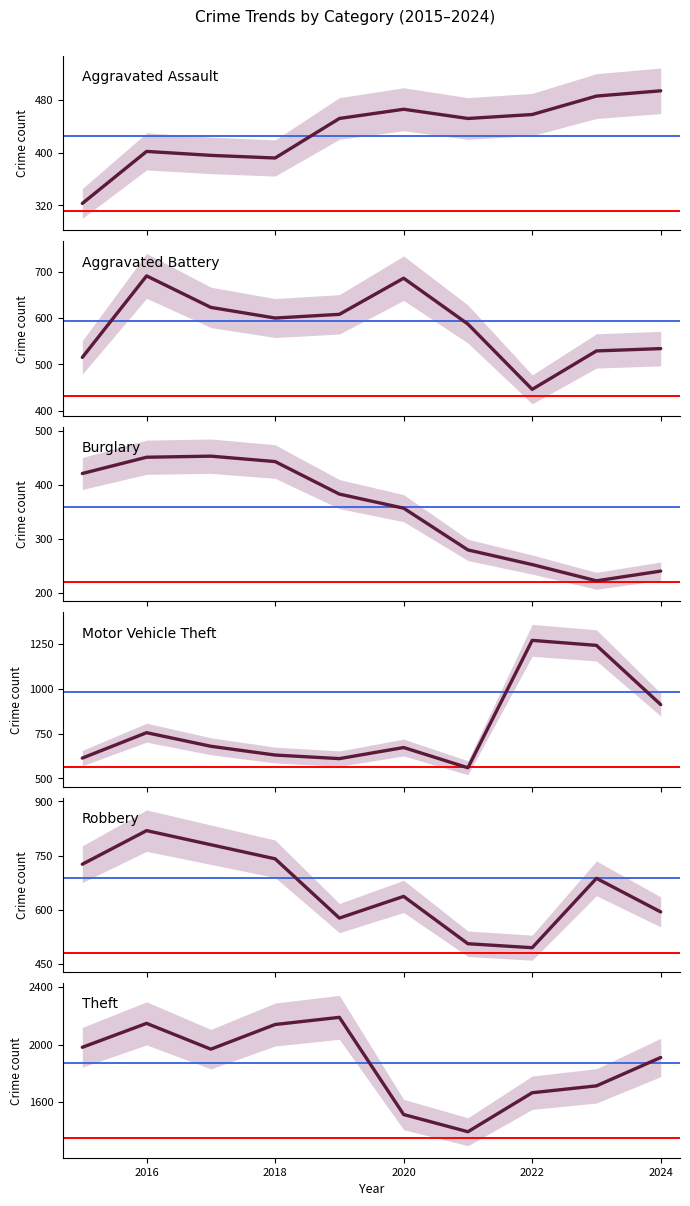

Where is the first local maximum for Motor Vehicle Theft?

2016